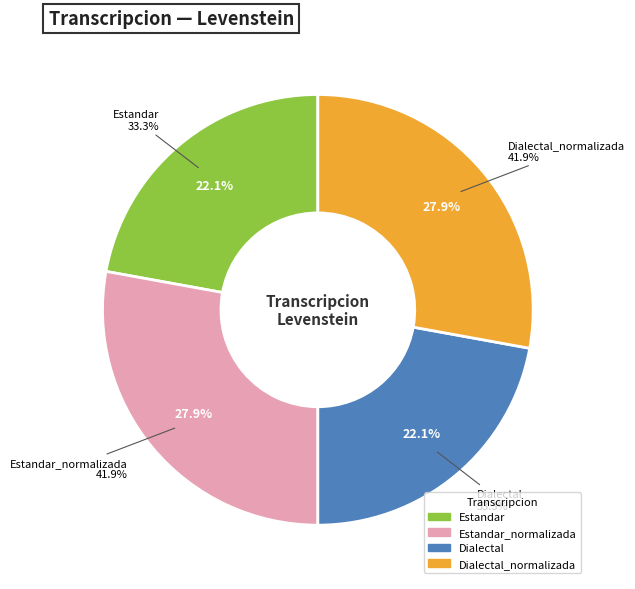

Which has a higher value, Dialectal or Estandar?

Dialectal